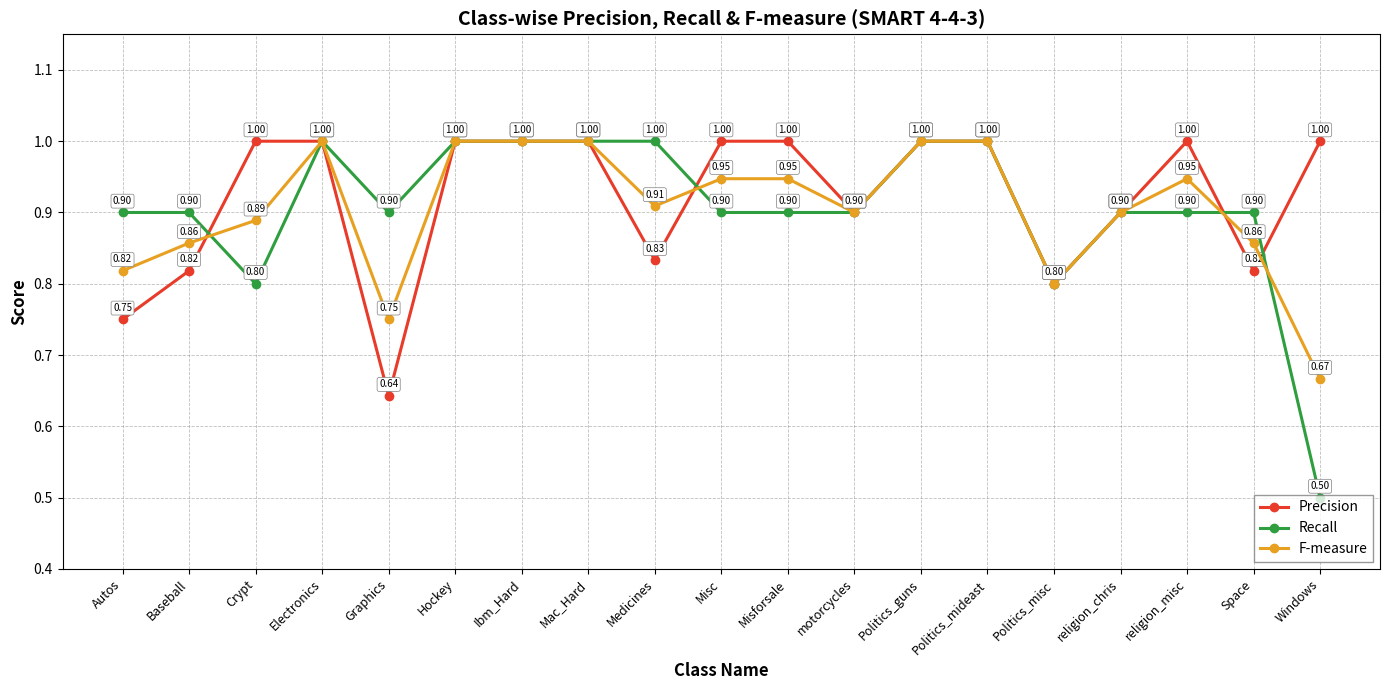

What is the value of the F-measure point at the 3rd from the left?

0.9